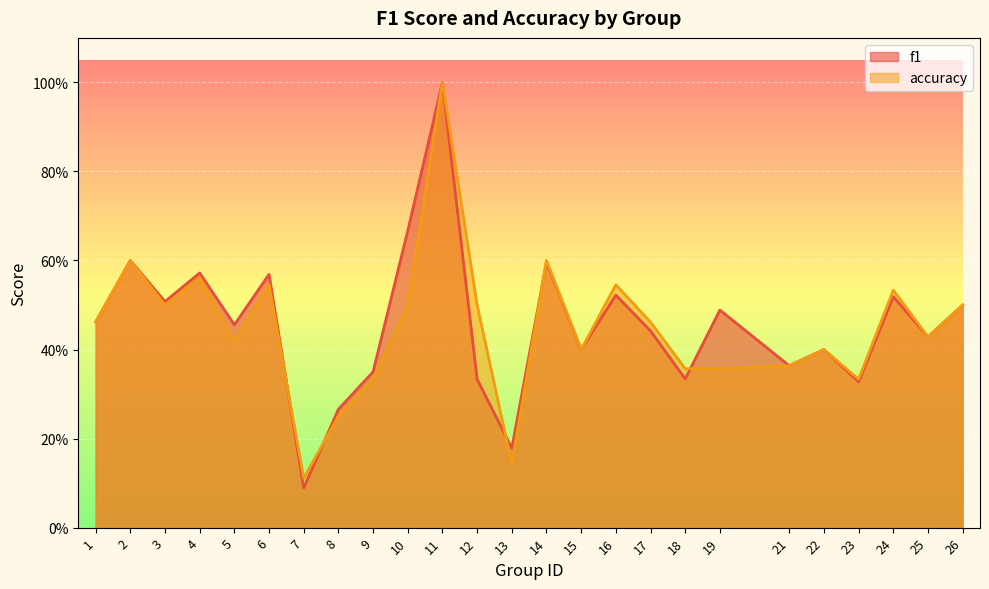

How many times do f1 and accuracy cross each other?

5